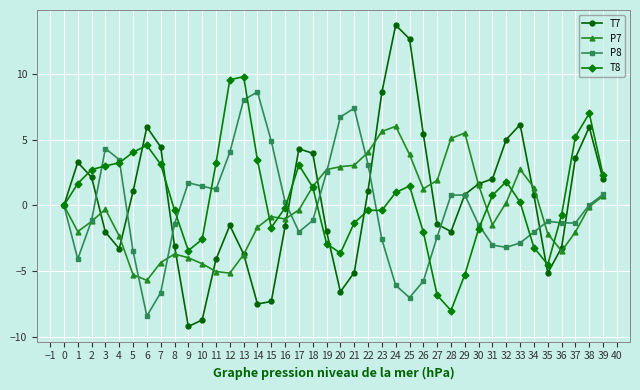

What is the difference between the maximum and second lowest values in the P8 series?

15.6